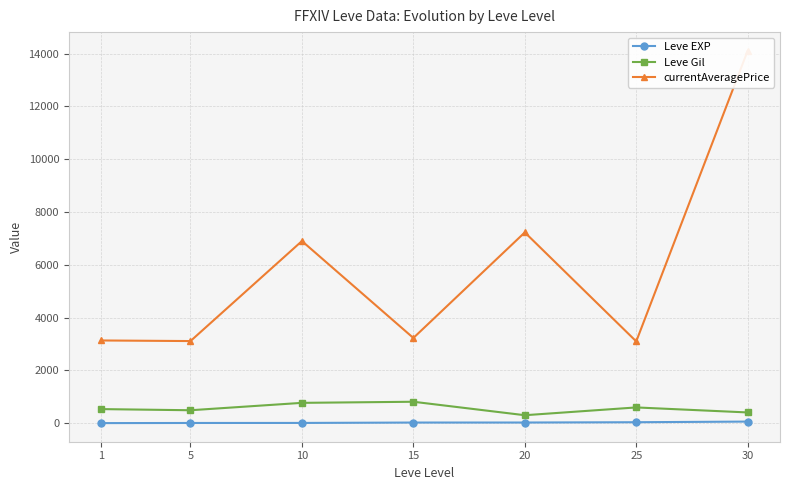

Is it true that Leve Gil equals 300.0 at 20?

True